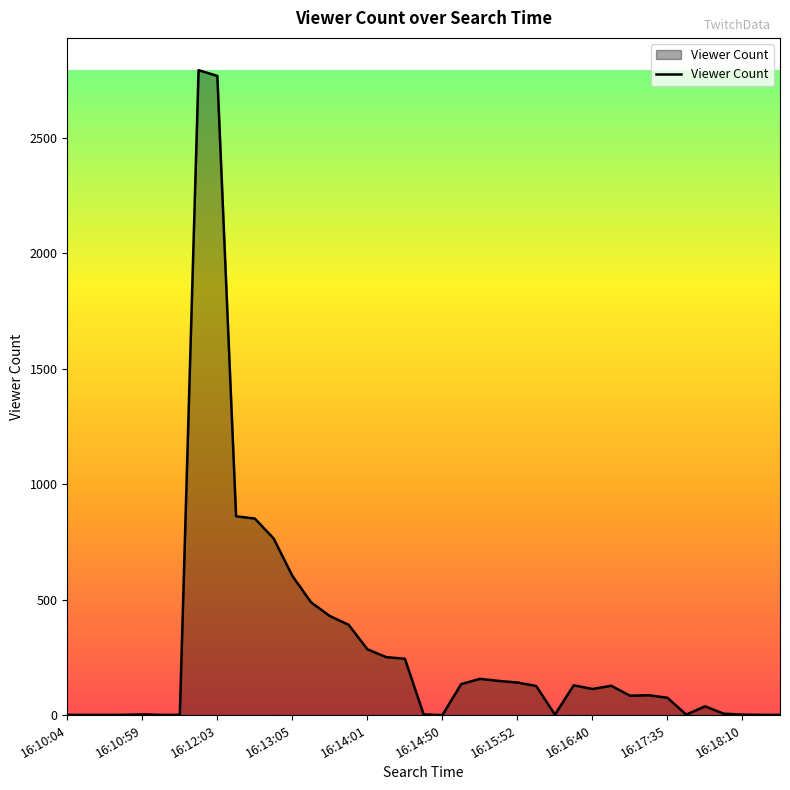

What is the greatest value displayed?

2793